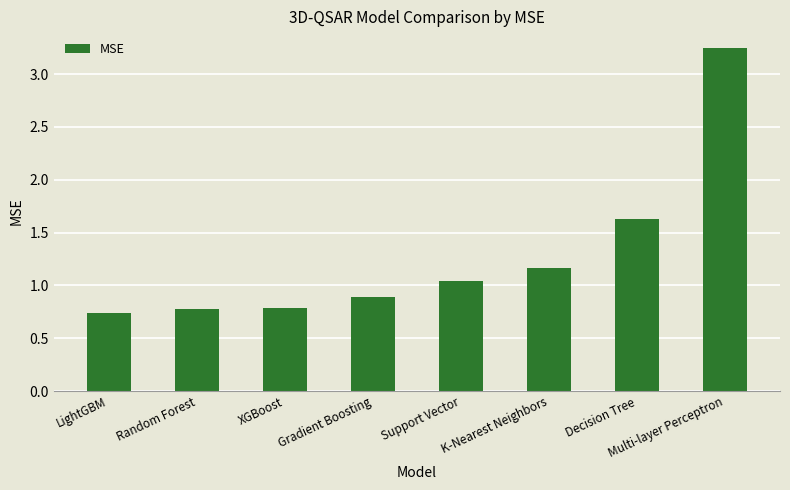

How many values are below 1?

4